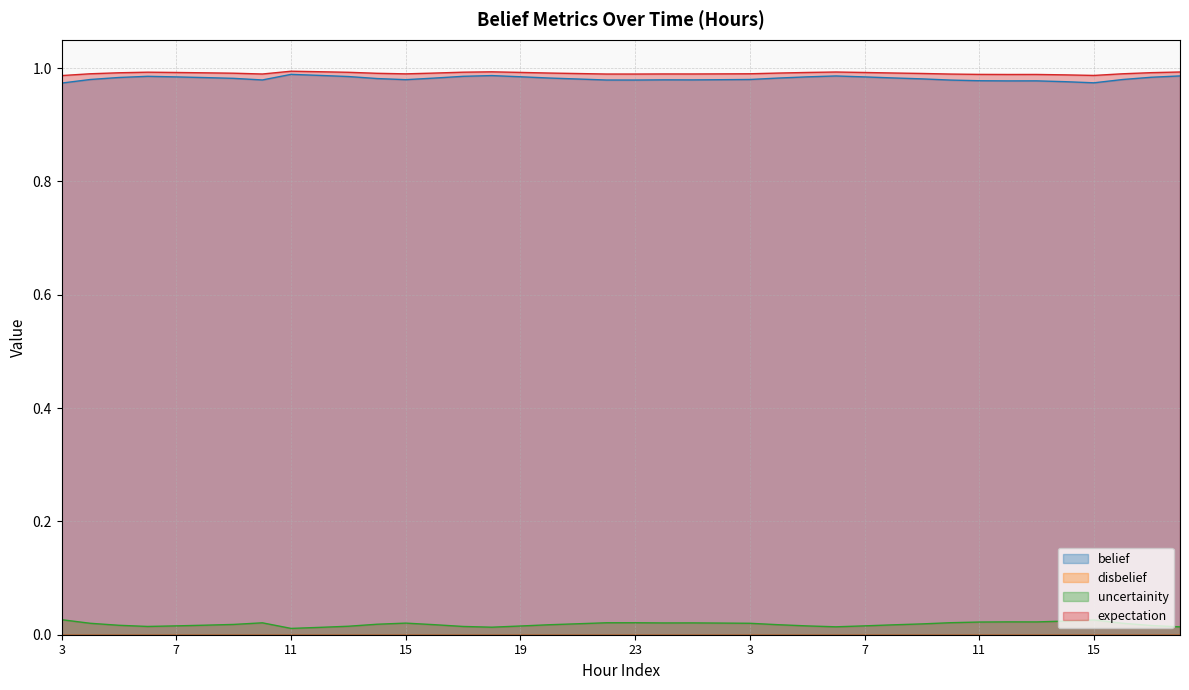

Reading right to left, extract all data points from this chart.

belief: 1.0	1.0	1.0	1.0	1.0	1.0	1.0	1.0	1.0	1.0	1.0	1.0	1.0	1.0	1.0	1.0	1.0	1.0	1.0	1.0	1.0	1.0	1.0	1.0	1.0	1.0	1.0	1.0	1.0	1.0	1.0	1.0	1.0	1.0	1.0	1.0	1.0	1.0	1.0	1.0
uncertainity: 0.0	0.0	0.0	0.0	0.0	0.0	0.0	0.0	0.0	0.0	0.0	0.0	0.0	0.0	0.0	0.0	0.0	0.0	0.0	0.0	0.0	0.0	0.0	0.0	0.0	0.0	0.0	0.0	0.0	0.0	0.0	0.0	0.0	0.0	0.0	0.0	0.0	0.0	0.0	0.0
expectation: 1.0	1.0	1.0	1.0	1.0	1.0	1.0	1.0	1.0	1.0	1.0	1.0	1.0	1.0	1.0	1.0	1.0	1.0	1.0	1.0	1.0	1.0	1.0	1.0	1.0	1.0	1.0	1.0	1.0	1.0	1.0	1.0	1.0	1.0	1.0	1.0	1.0	1.0	1.0	1.0